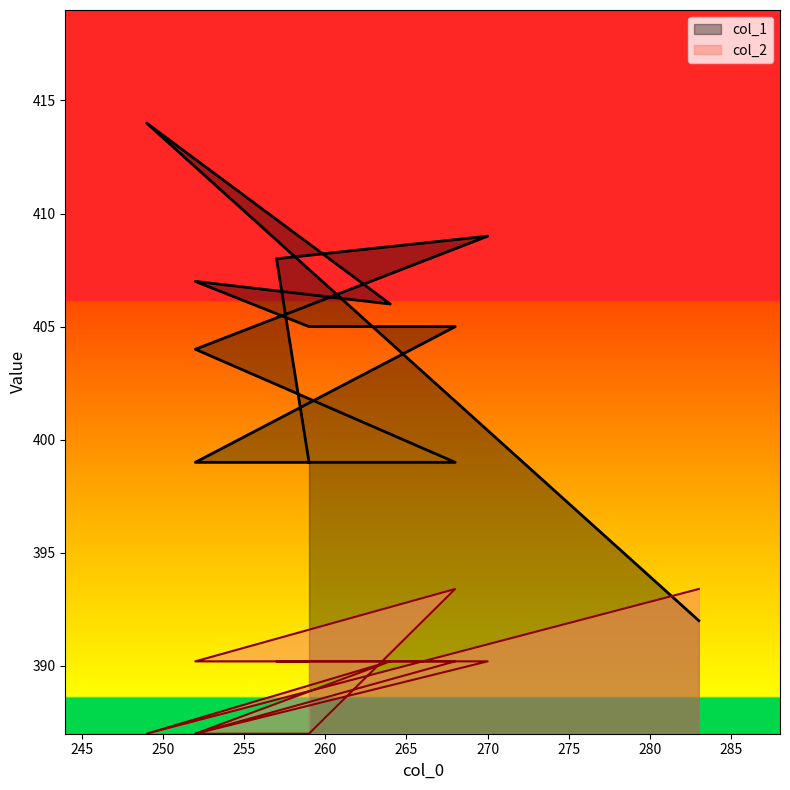

Reading left to right, what are all the values shown in this chart?

col_1: 399.0	408.0	409.0	404.0	399.0	399.0	405.0	405.0	407.0	406.0	414.0	392.0
col_2: 390.2	390.2	390.2	387.0	390.2	390.2	393.4	387.0	387.0	390.2	387.0	393.4